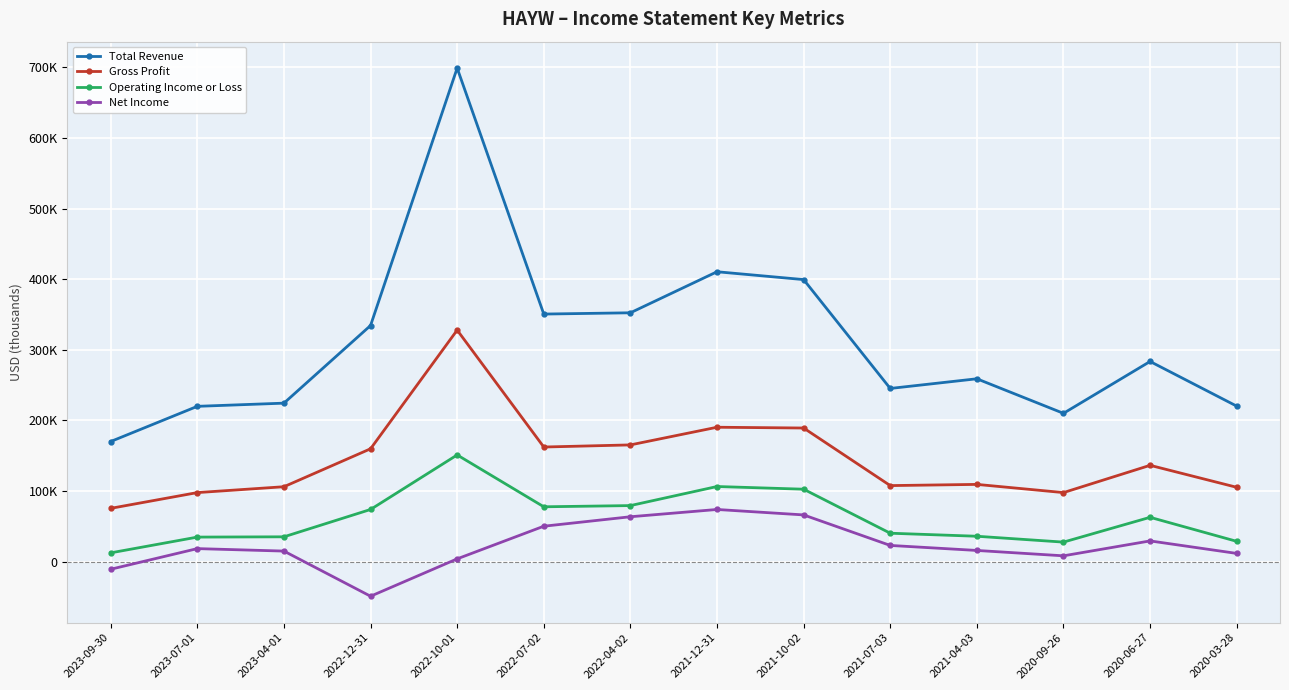

What is the value of the Operating Income or Loss point at the 5th from the left?

151200